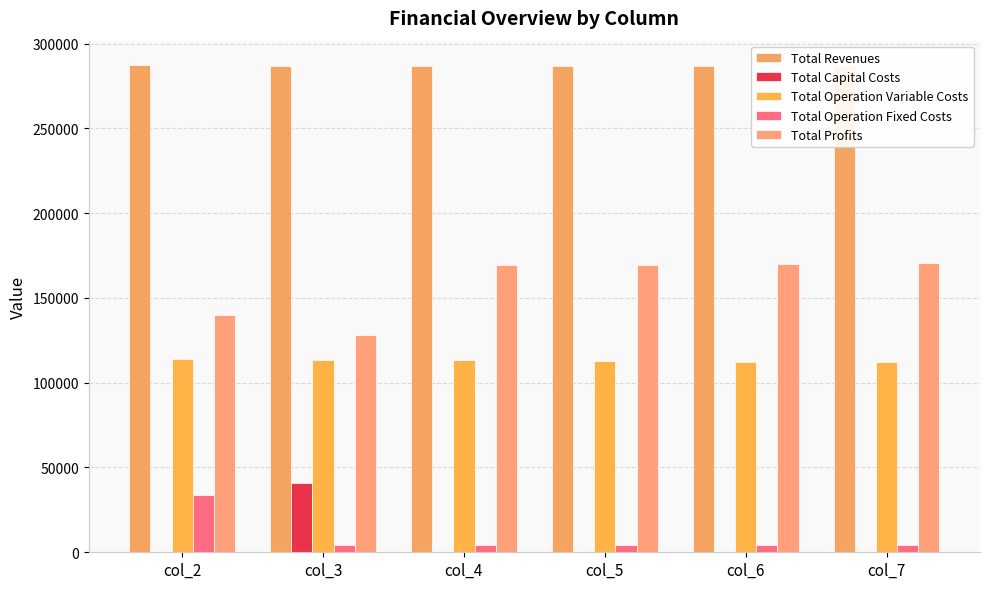

Reading right to left, extract all data points from this chart.

Total Revenues: col_7=286767.7	col_6=286767.7	col_5=286767.7	col_4=286767.7	col_3=286767.7	col_2=287323.3
Total Capital Costs: col_7=0.0	col_6=0.0	col_5=0.0	col_4=0.0	col_3=40800.0	col_2=0.0
Total Operation Variable Costs: col_7=112182.8	col_6=112485.6	col_5=112788.1	col_4=113090.1	col_3=113391.6	col_2=114053.7
Total Operation Fixed Costs: col_7=4287.5	col_6=4287.5	col_5=4287.5	col_4=4287.5	col_3=4287.5	col_2=33627.6
Total Profits: col_7=170297.4	col_6=169994.6	col_5=169692.2	col_4=169390.2	col_3=128288.6	col_2=139642.0